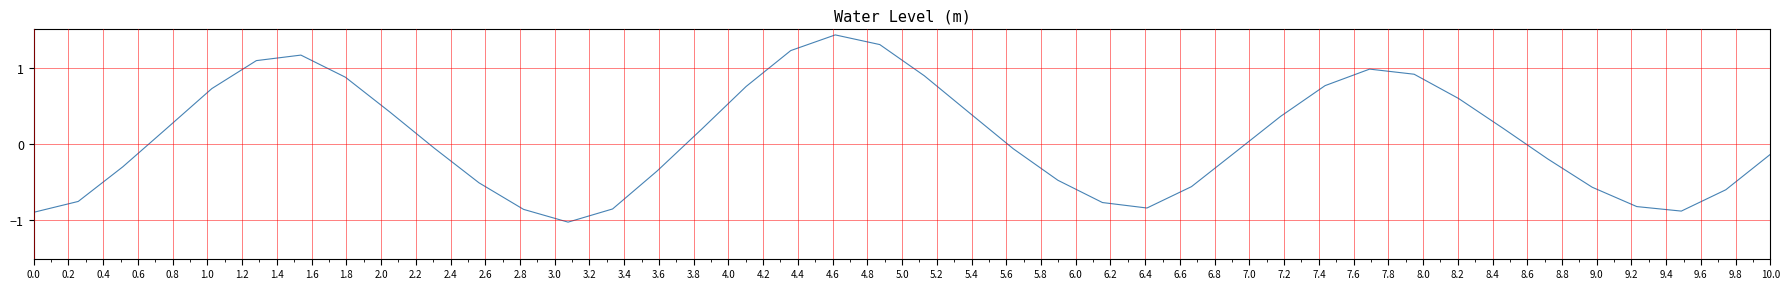

What is the sum of all values?

2.9